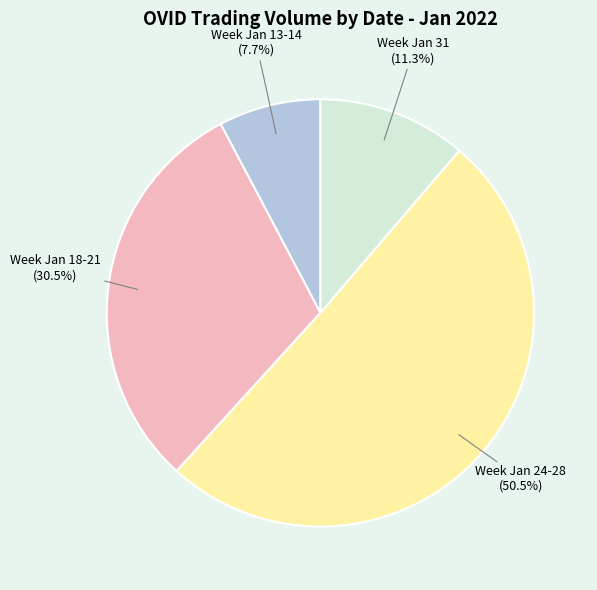

Which has a higher value, Week Jan 24-28 or Week Jan 13-14?

Week Jan 24-28